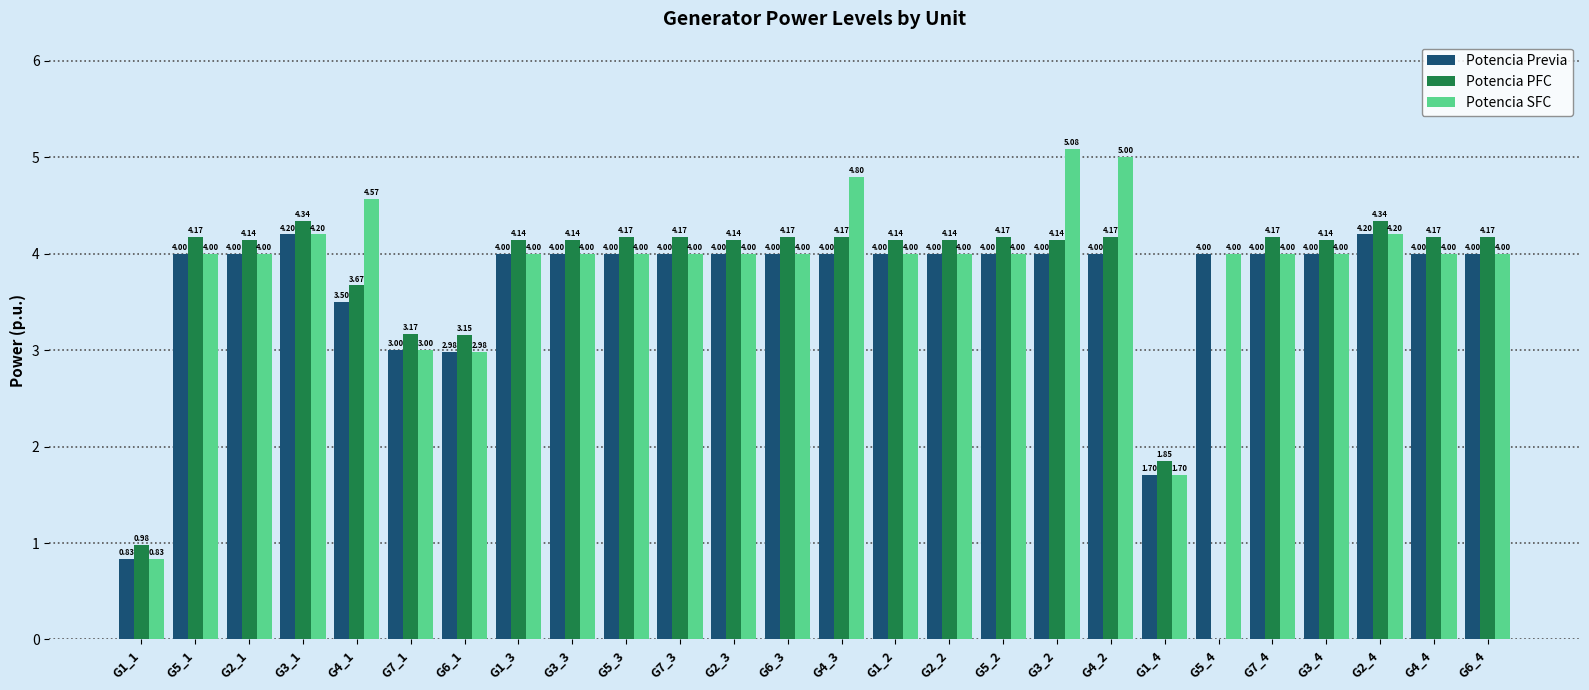

What is the sum of all Potencia SFC values?

100.4